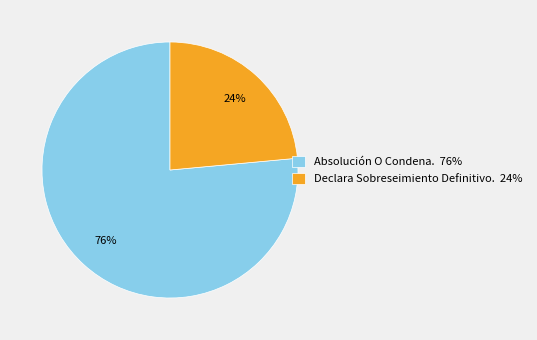

To the nearest percent, what percentage of the pie is Declara Sobreseimiento Definitivo.?

24%